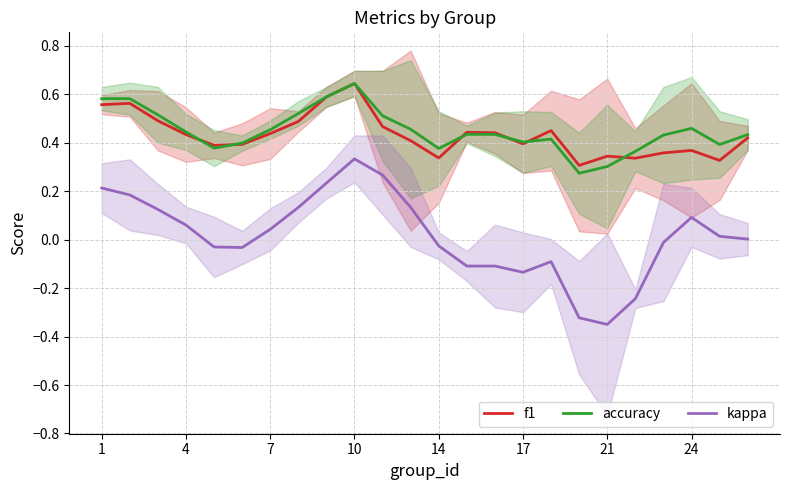

What are all the series names shown in the legend?

f1, accuracy, kappa